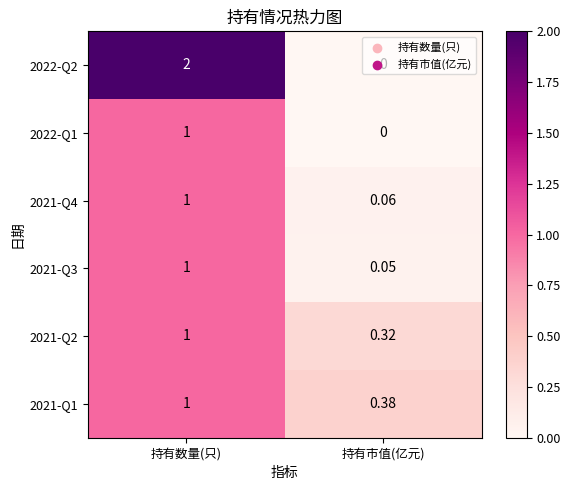

Which series has the largest total across all categories?

2022-Q2